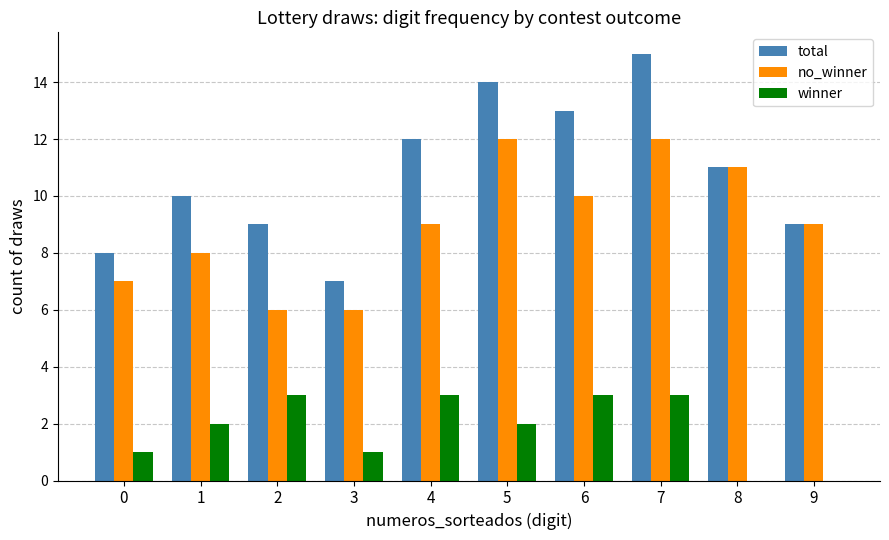

Is the value of total at 8 greater than the value of winner at 8?

Yes